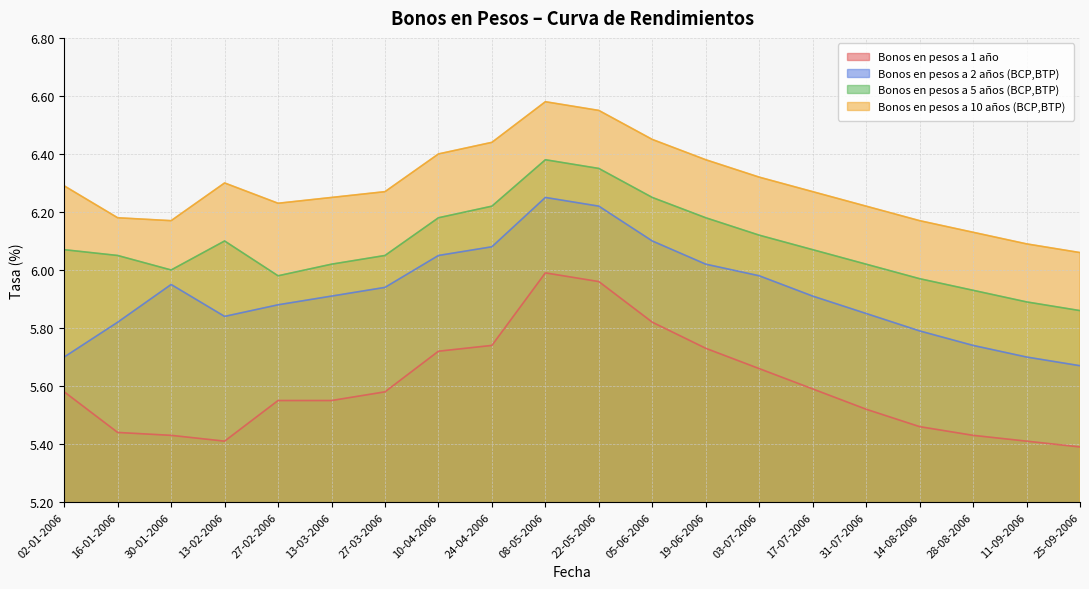

True or false: Bonos en pesos a 10 años (BCP,BTP) and Bonos en pesos a 2 años (BCP,BTP) cross at least once.

False